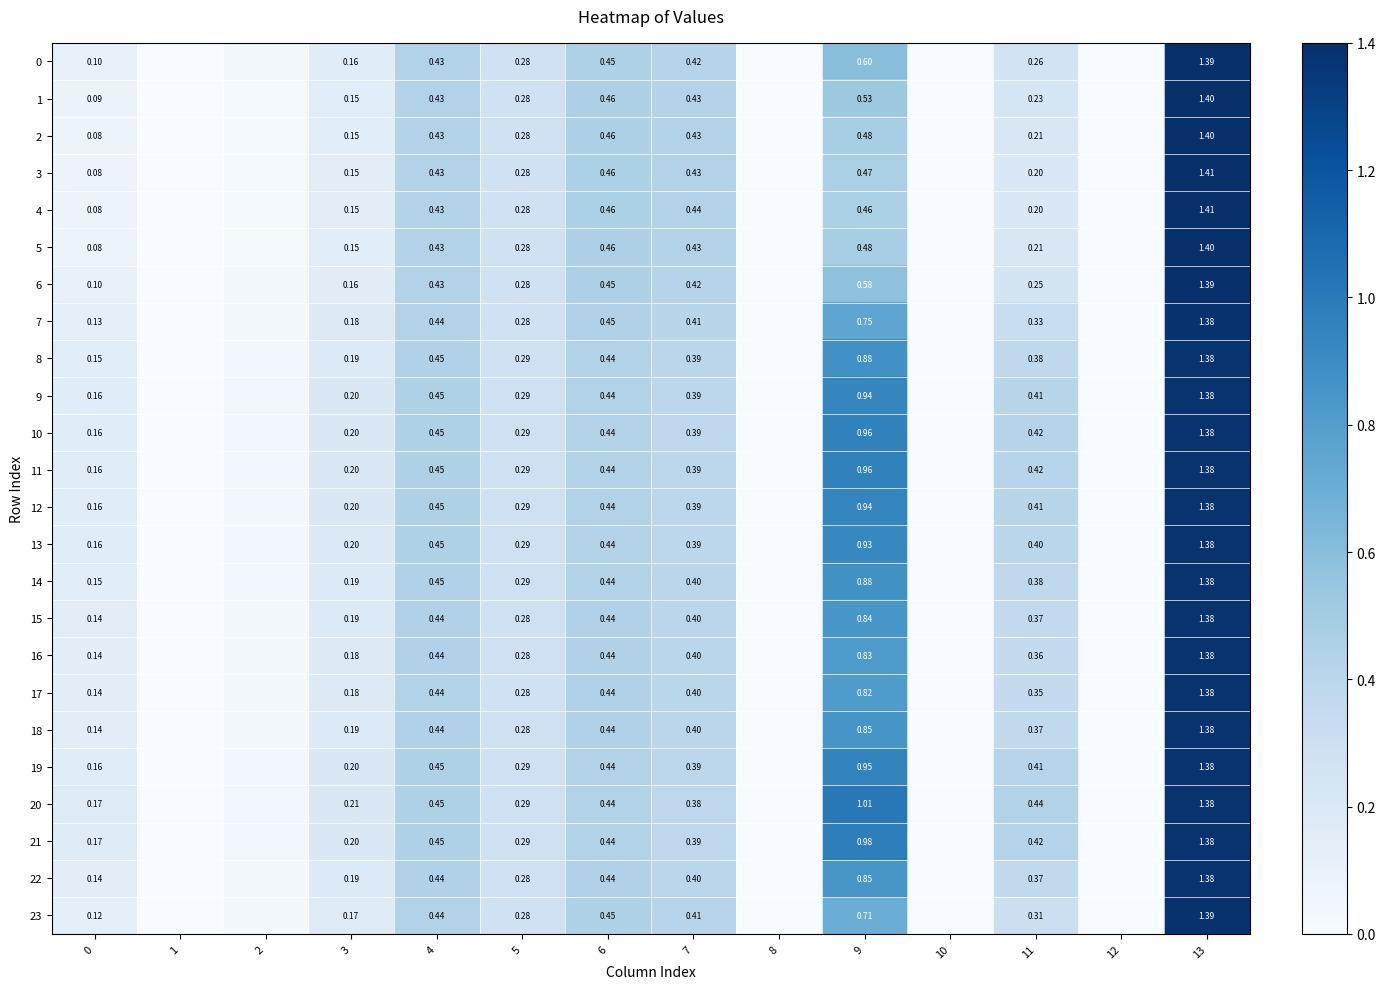

What is the difference between the maximum and minimum values in the 20 series?

1.4